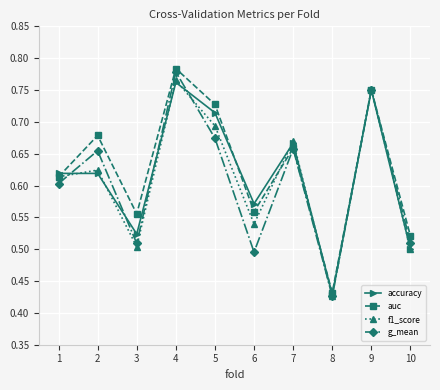

What is the difference between the second highest and second lowest values in the auc series?

0.2